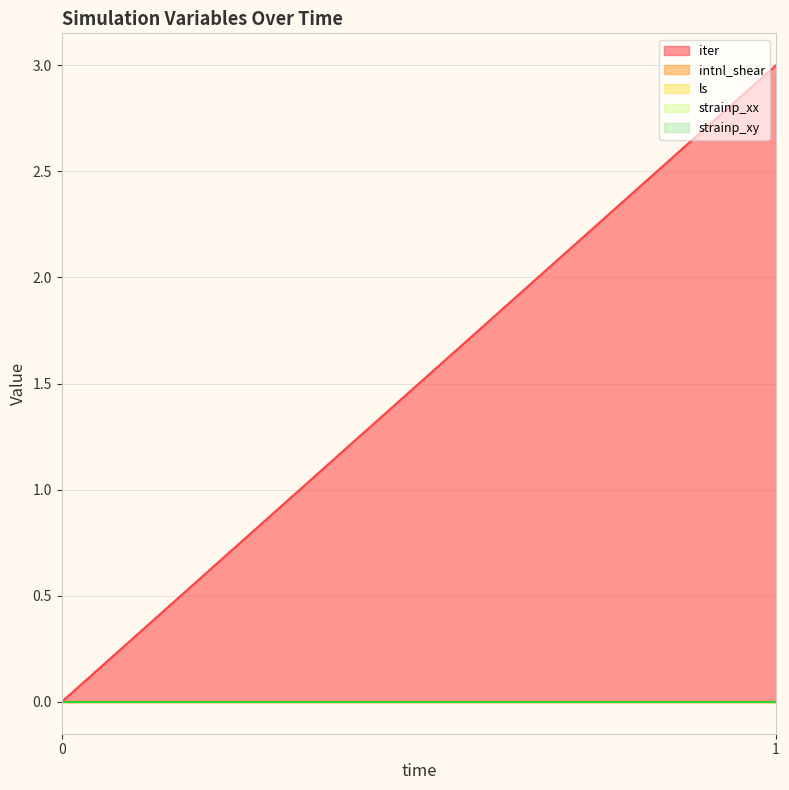

Is it true that iter equals 0 at 0?

True